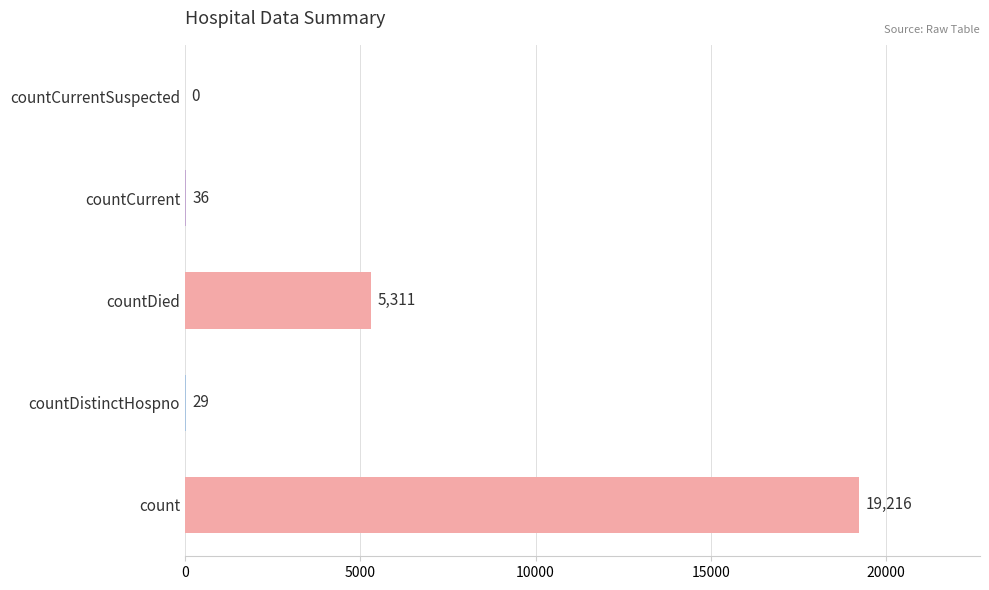

Count the number of data series in this chart.

1